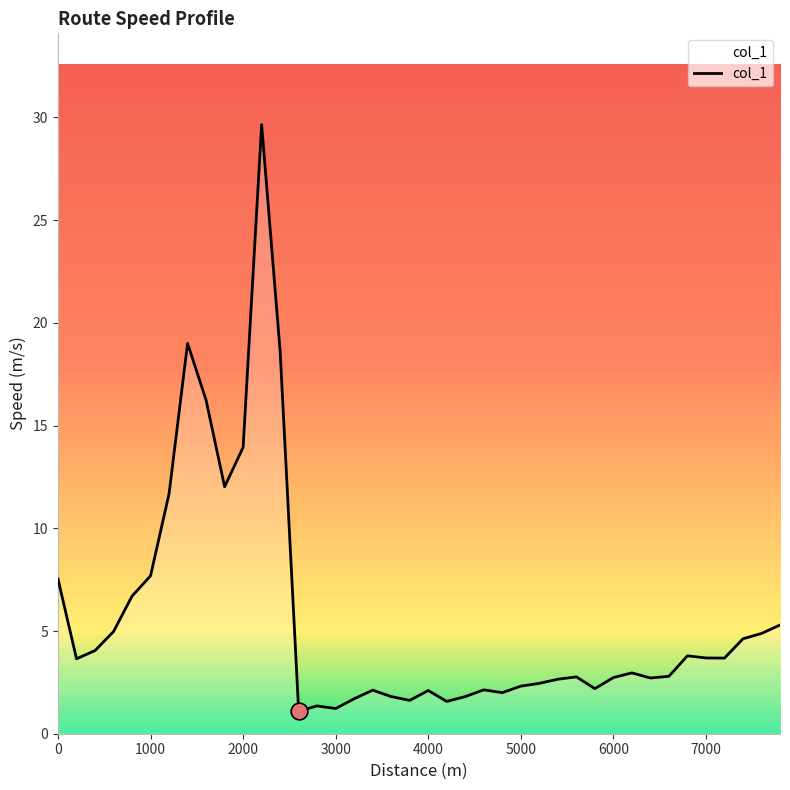

What is the minimum value shown in the chart?

1.1